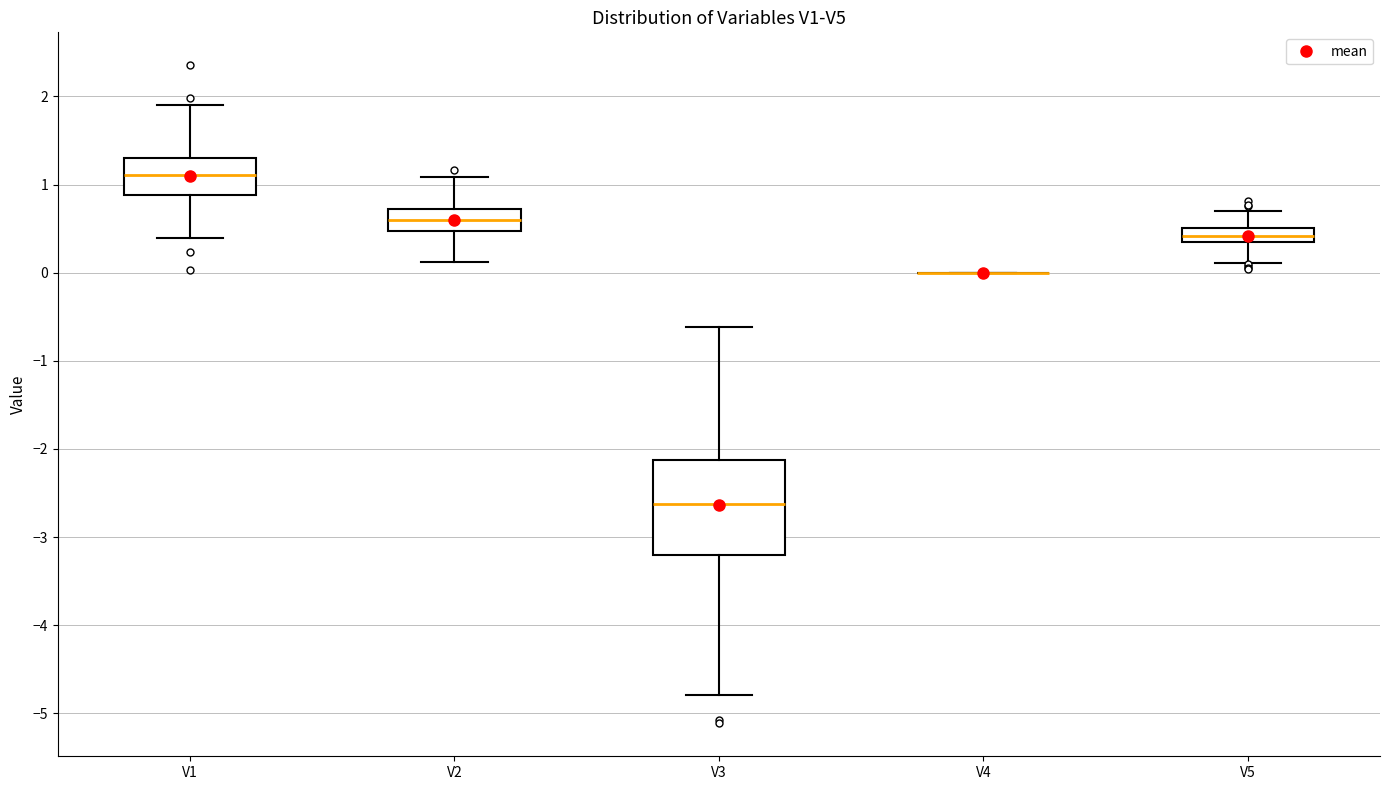

Where does the lower whisker of the box for V3 end on the y-axis? The values are not printed on the chart, so give them approximately, as read against the axis.

-4.8